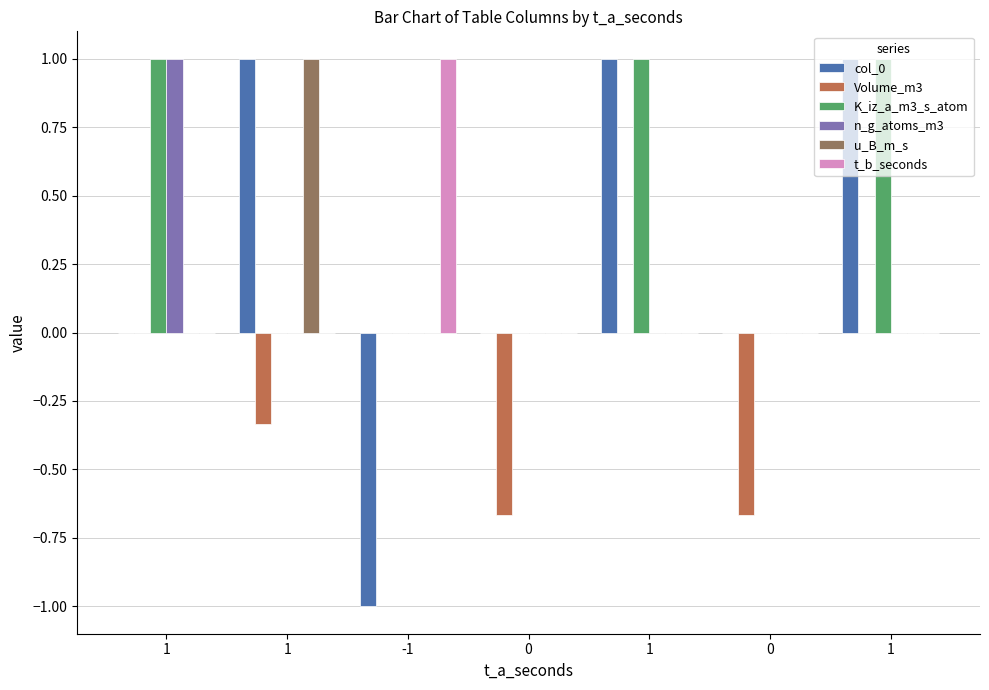

At which category does the chart reach its minimum across all series?

-1